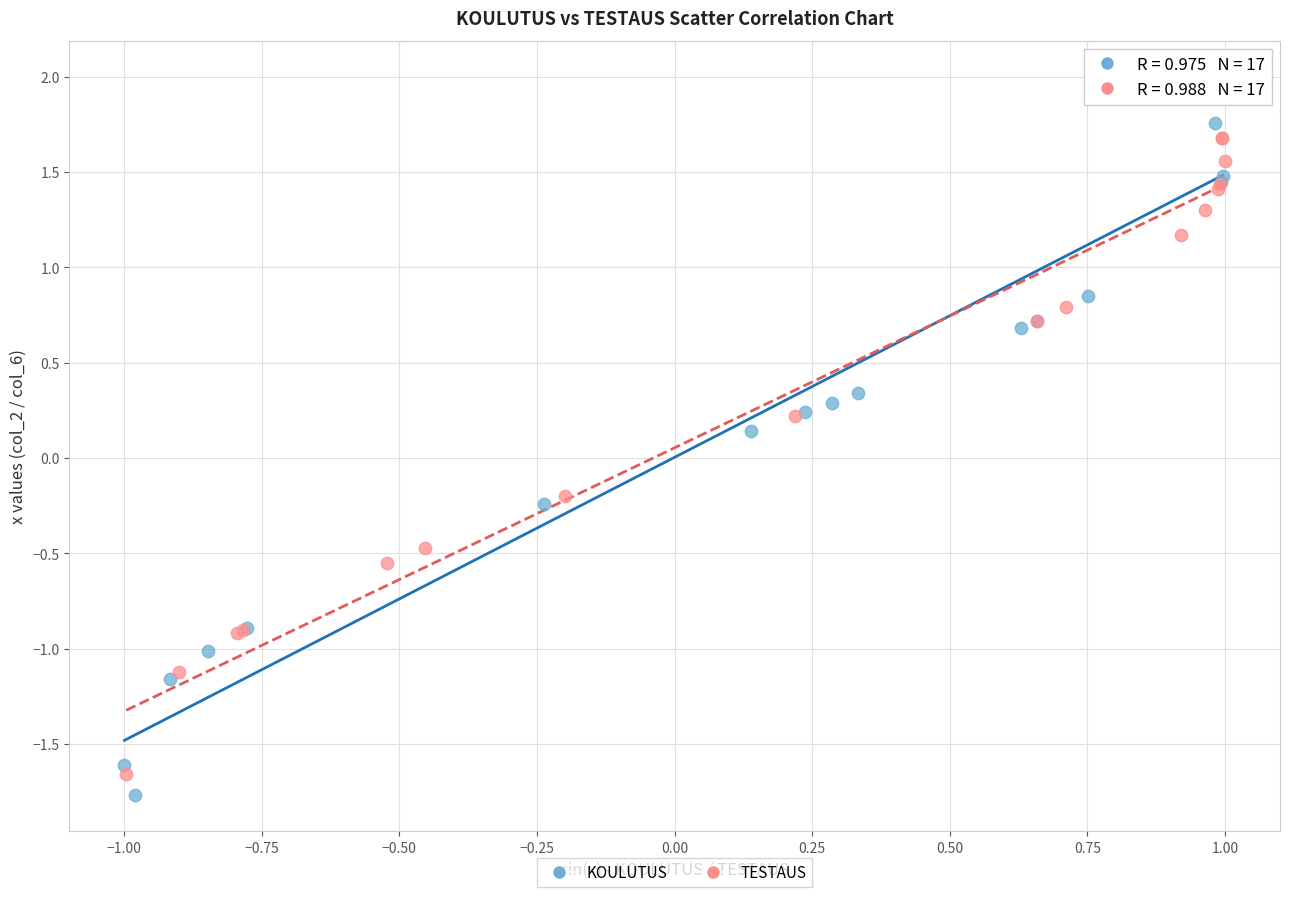

Which series reaches the maximum Y coordinate?

KOULUTUS